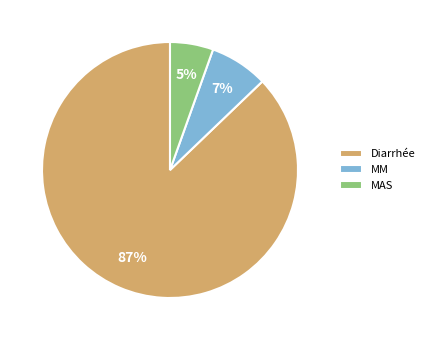

Does Diarrhée represent more than half of the total?

Yes